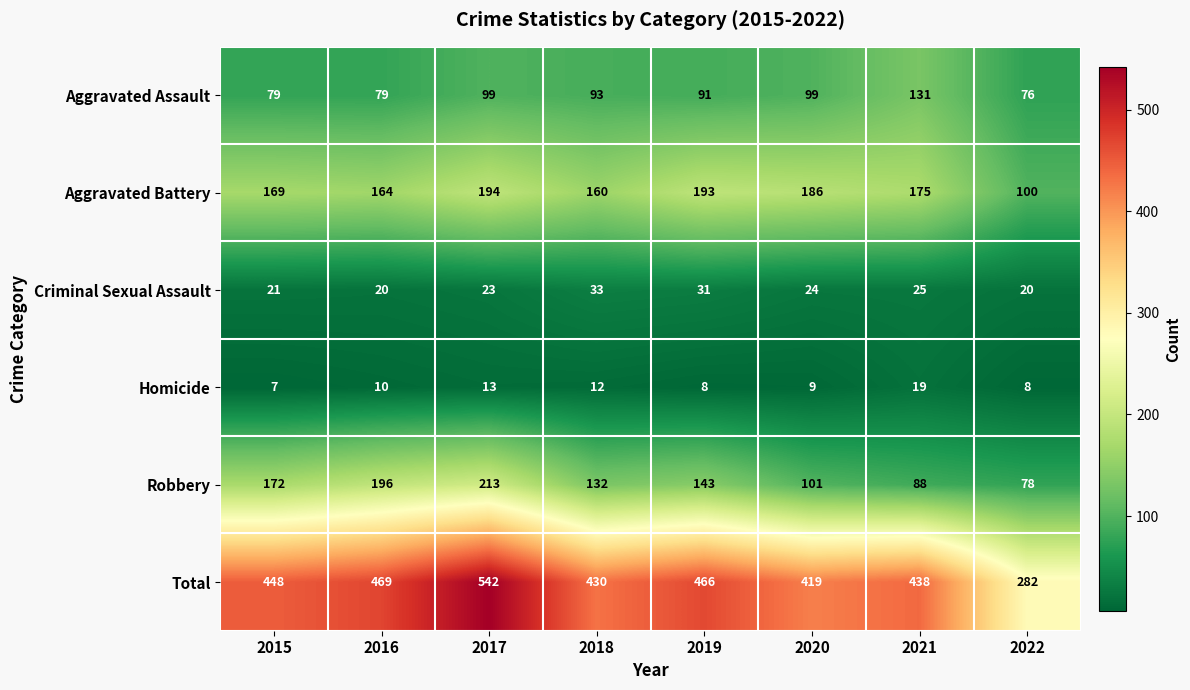

How many series are shown in this chart?

6